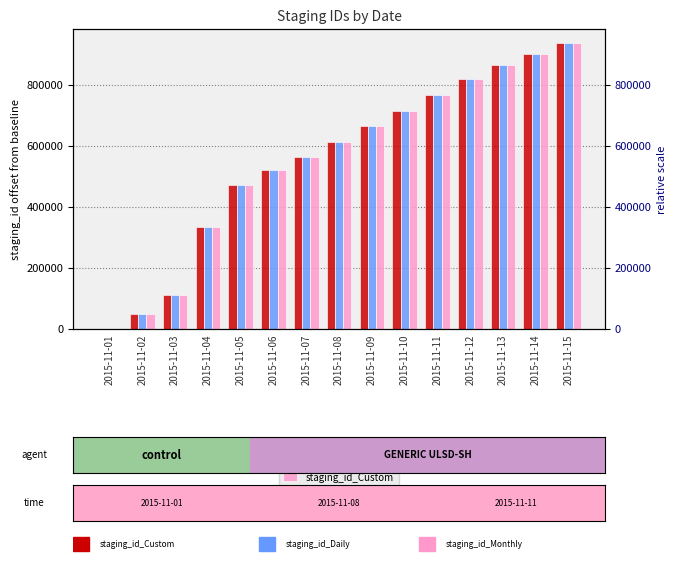

How many data points in staging_id_Custom are less than 612448?

7